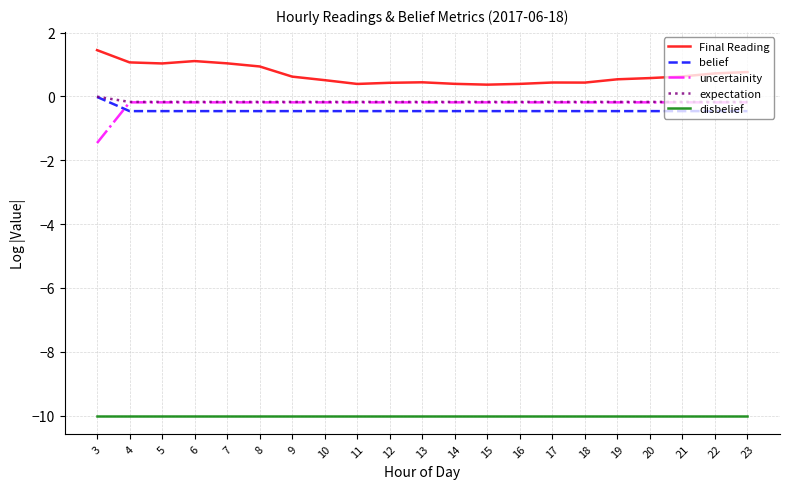

What is the total value across all series at 9?

-10.2